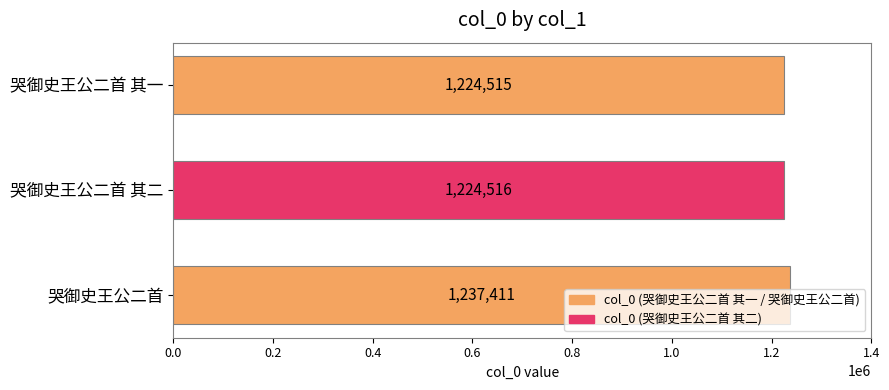

What is the difference between the maximum and minimum values?

12896